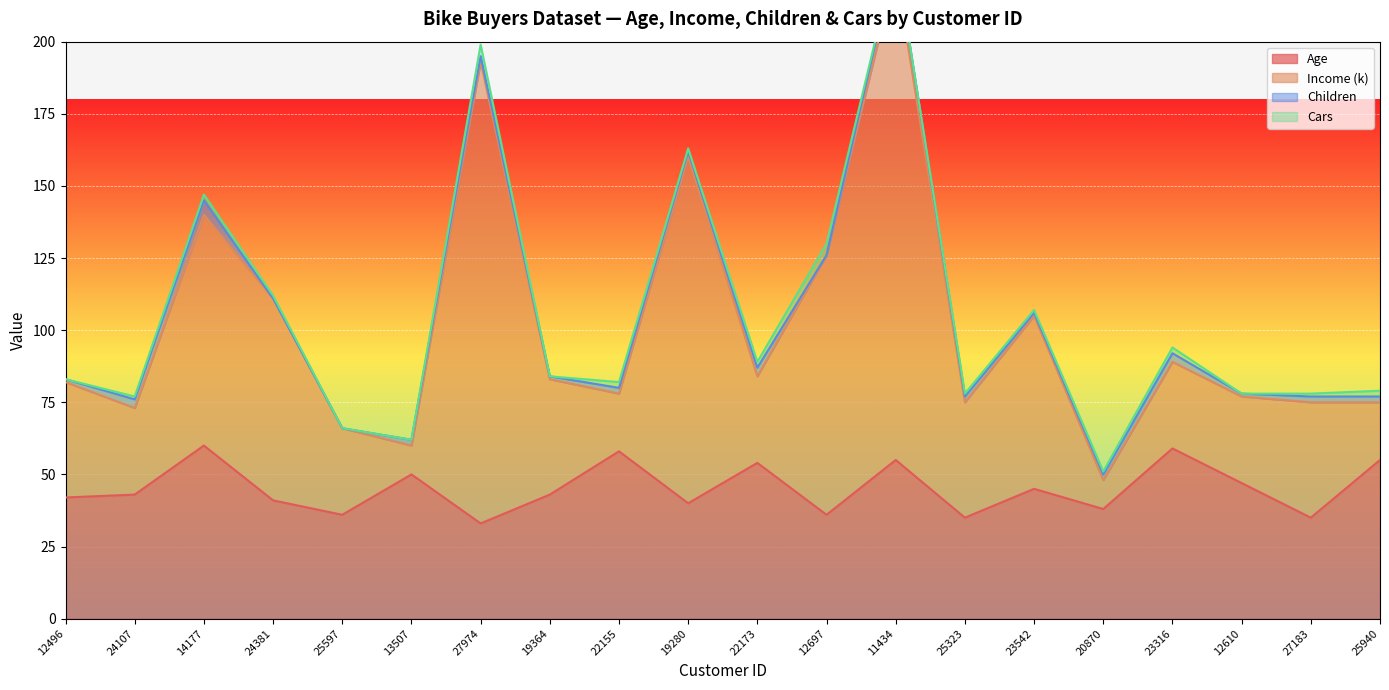

Which category has the highest value in the Age series?

14177